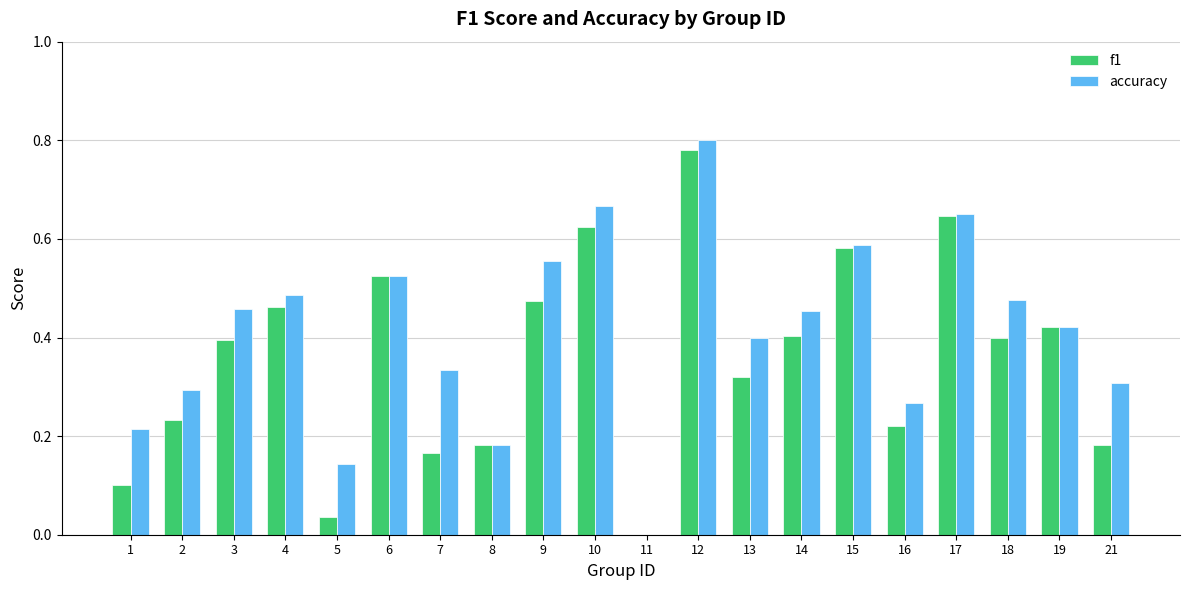

At which category is the sum across all series the highest?

12